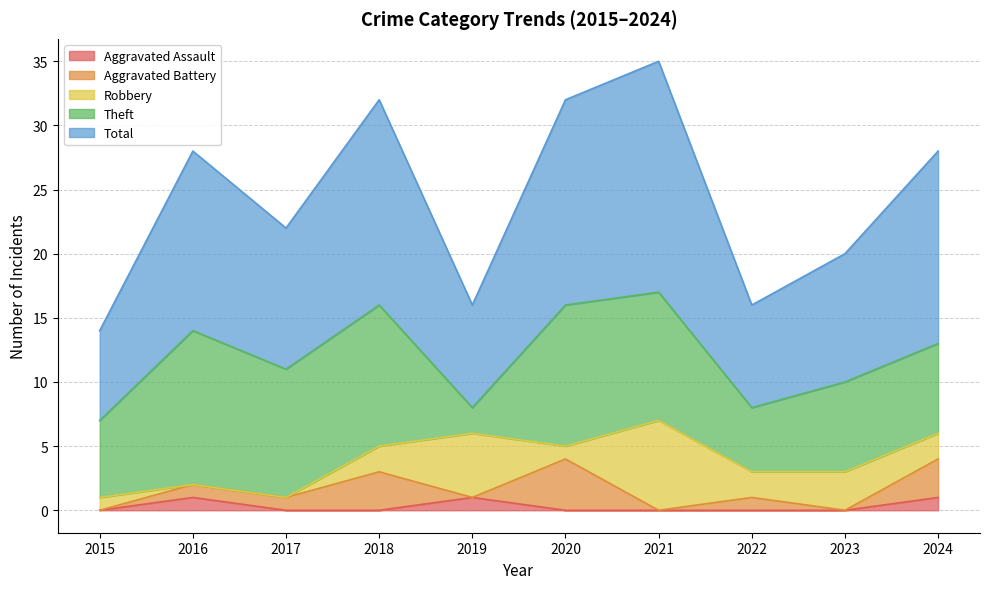

What is the sum of all Robbery values?

23